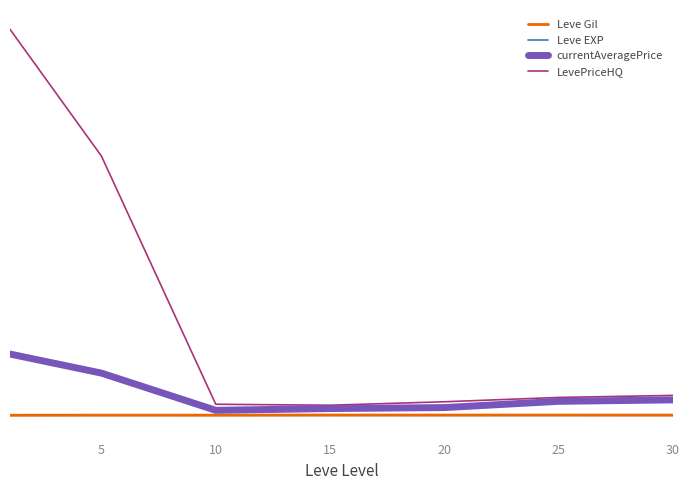

Does the chart display data point markers on the line(s)?

No